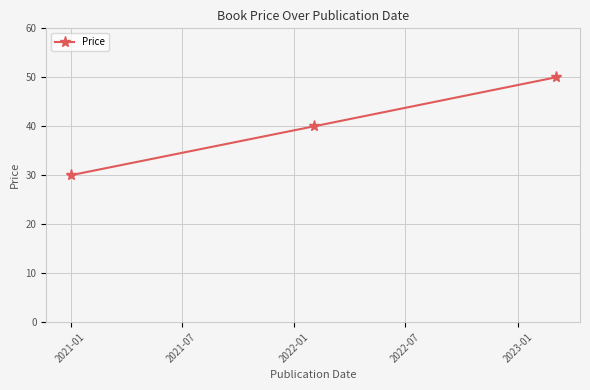

What is the smallest value displayed?

30.0